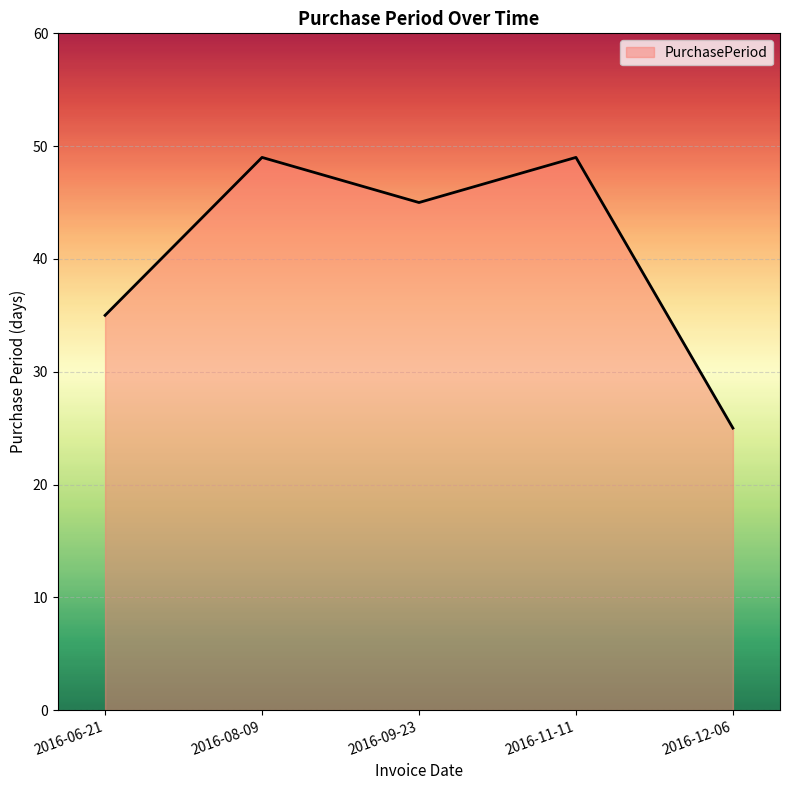

How many values are below 45?

2